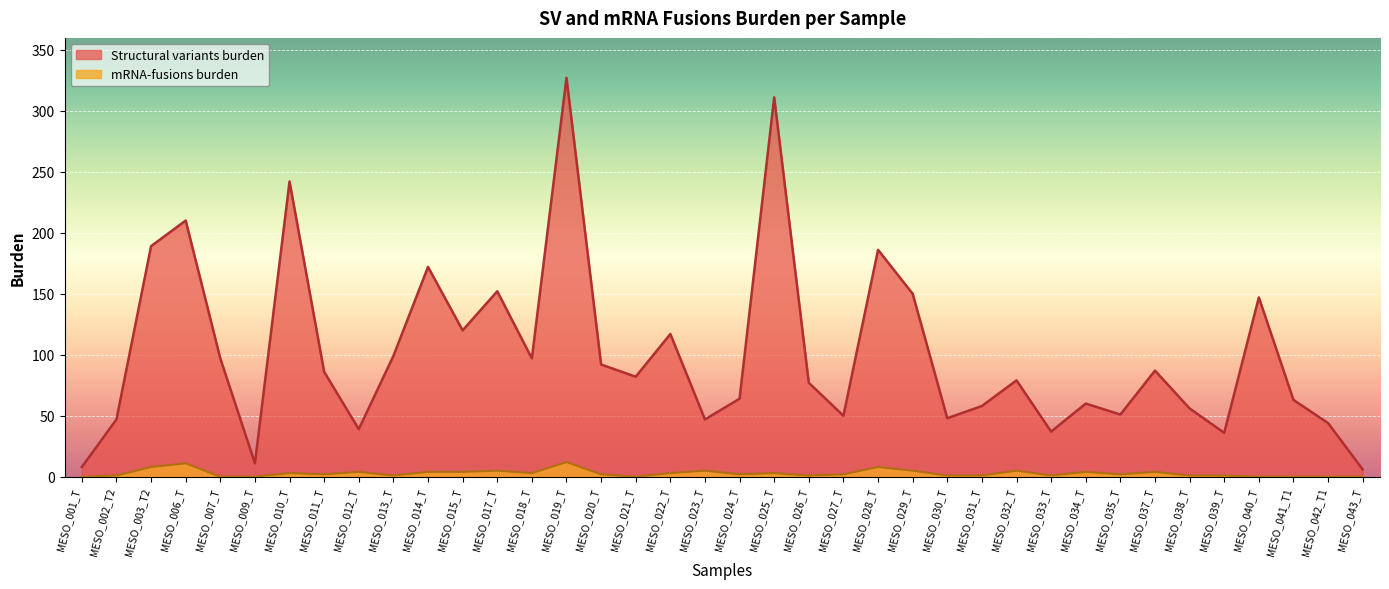

How many lines are shown in the chart?

2